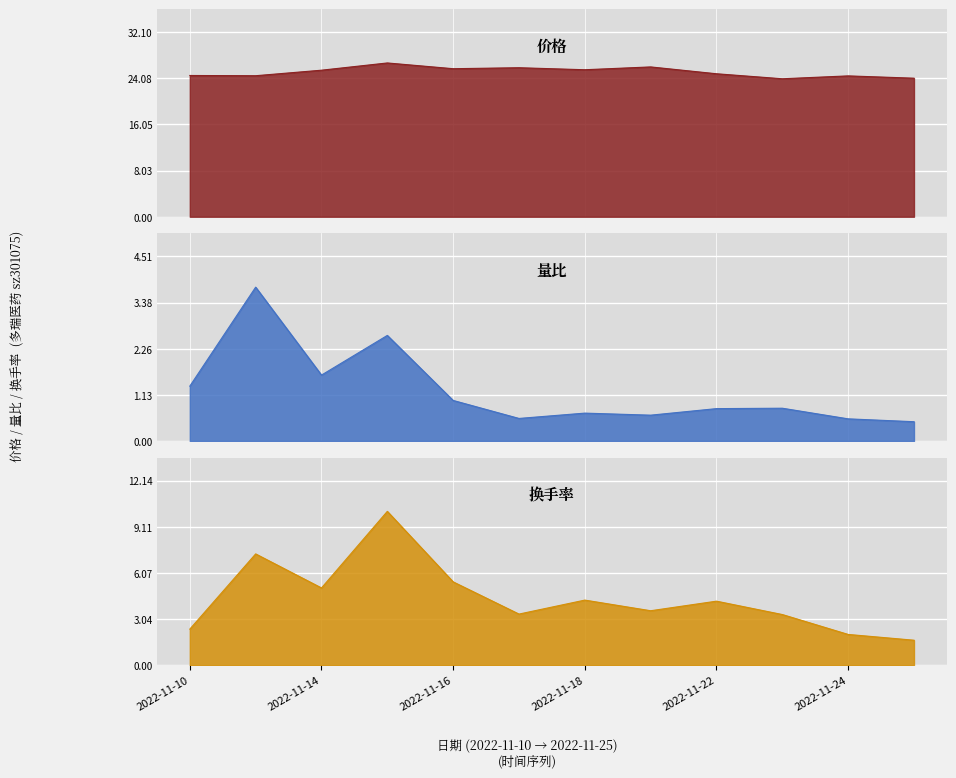

At which label does 价格 first exceed 25?

2022-11-14